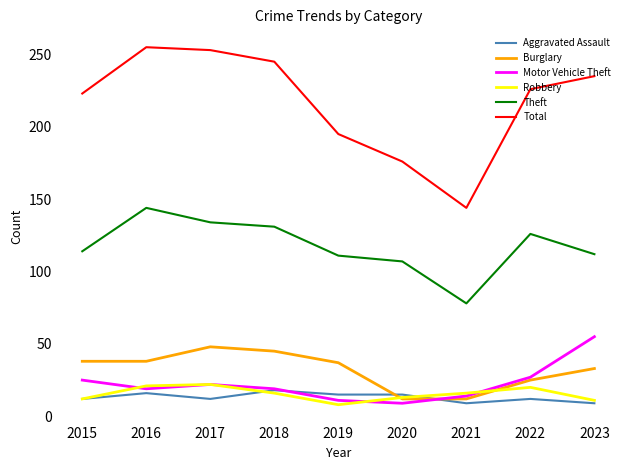

What is the average value of the Aggravated Assault series?

13